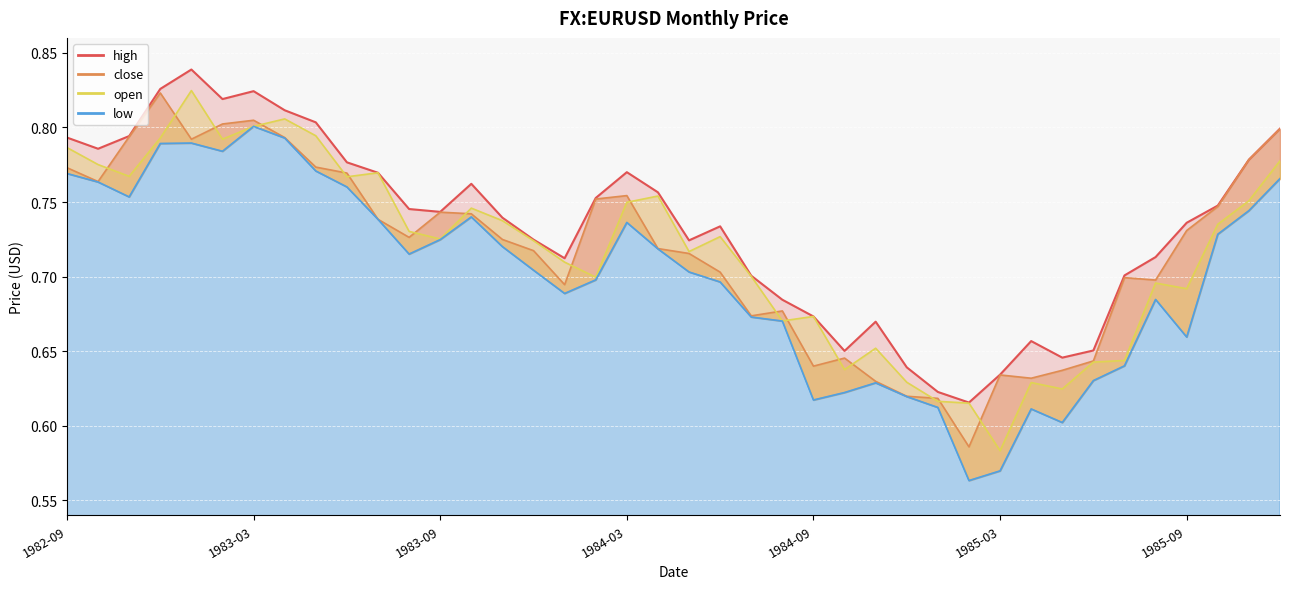

What is the value of the 4th point from the left?

0.8